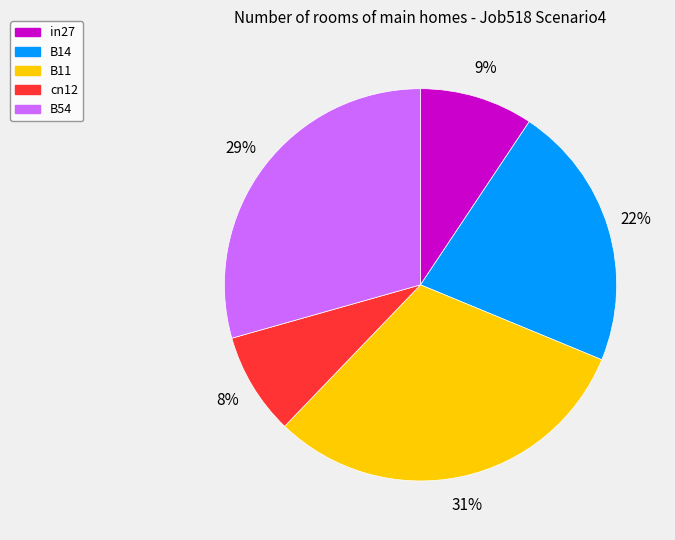

Which slice is the largest?

B11